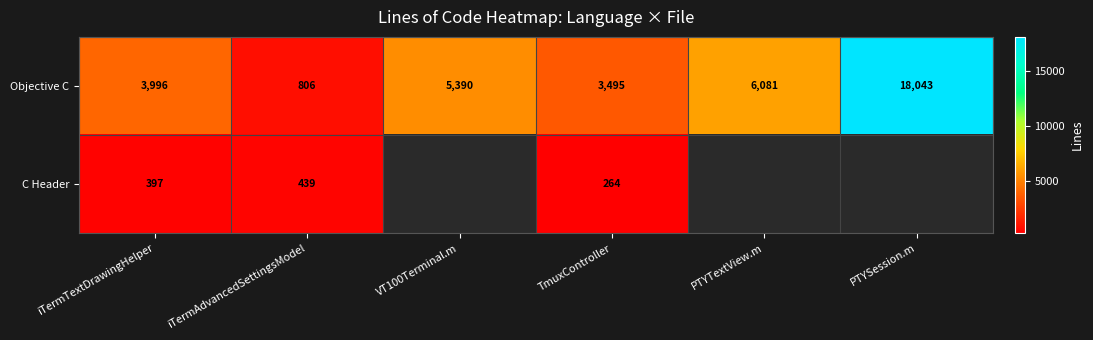

How many data points in Objective C are less than 5390?

3